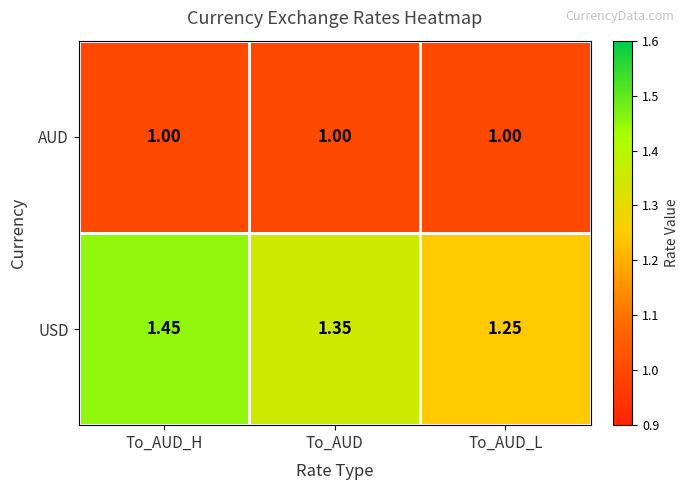

Which label corresponds to the largest value in the chart?

To_AUD_H